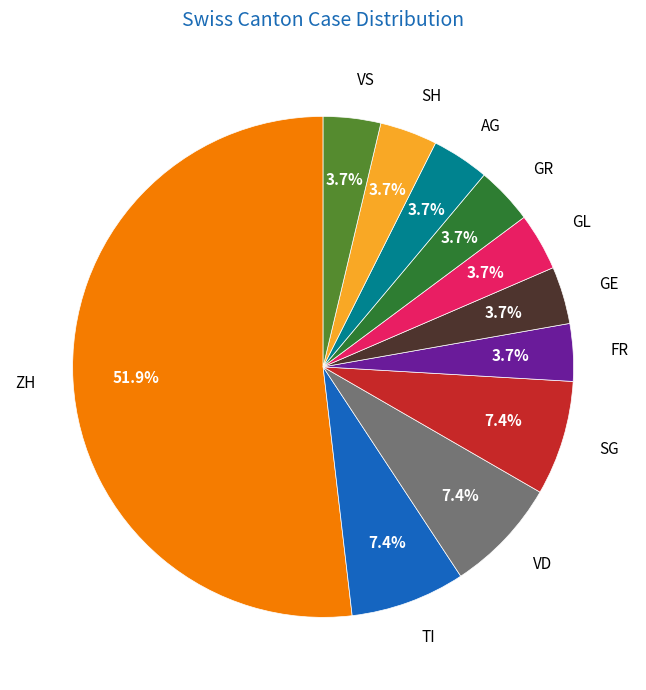

To the nearest percent, what is the average slice percentage?

9%